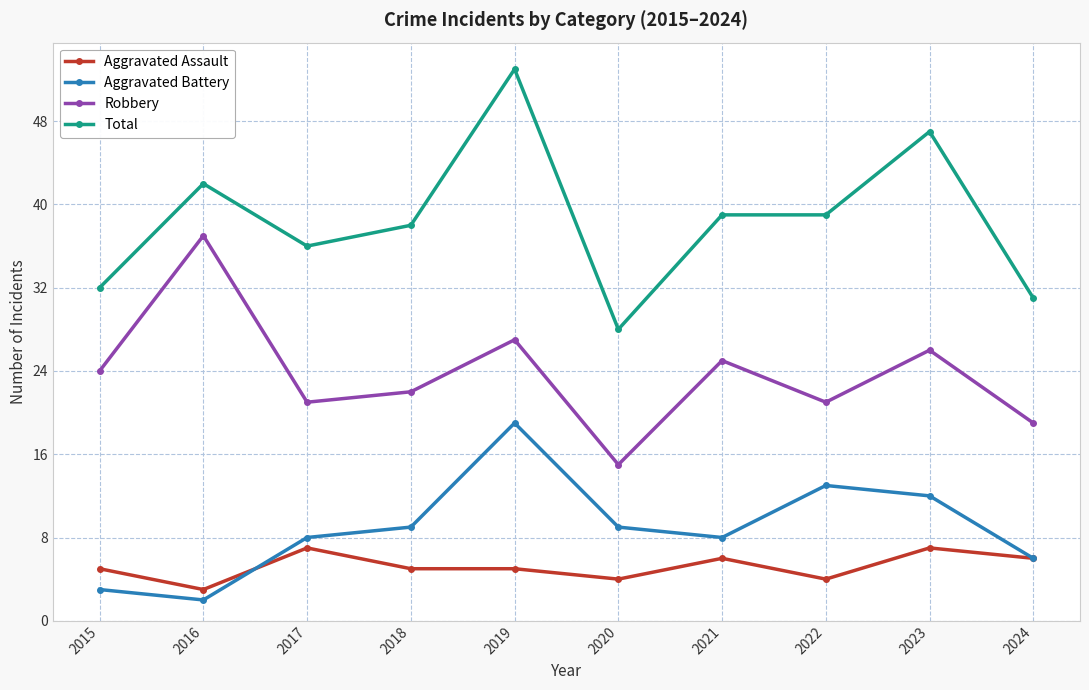

True or false: Aggravated Battery and Total intersect in this chart.

False